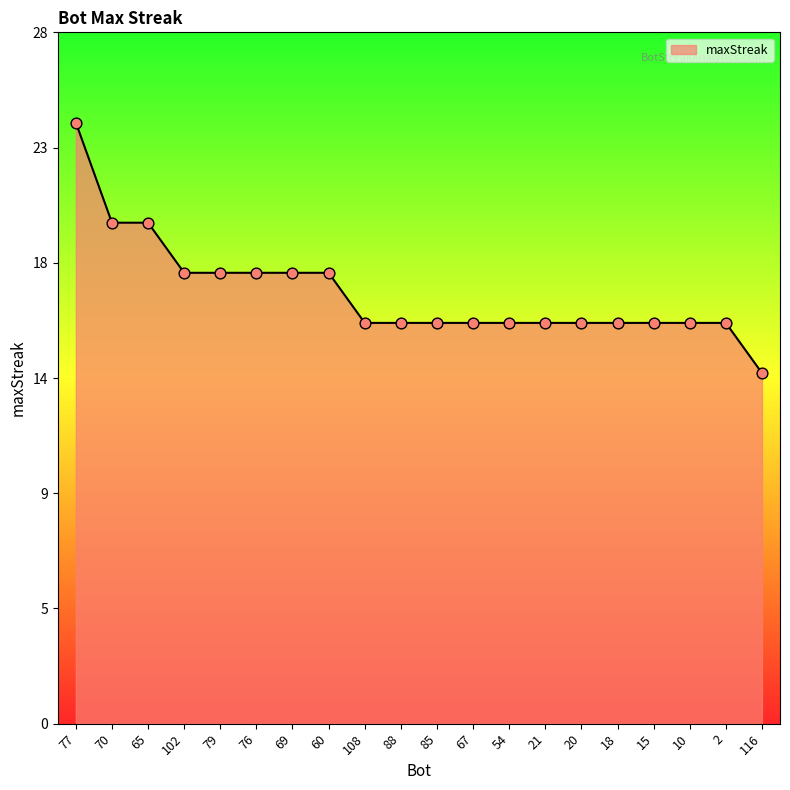

Between 54 and 76, which is larger?

76